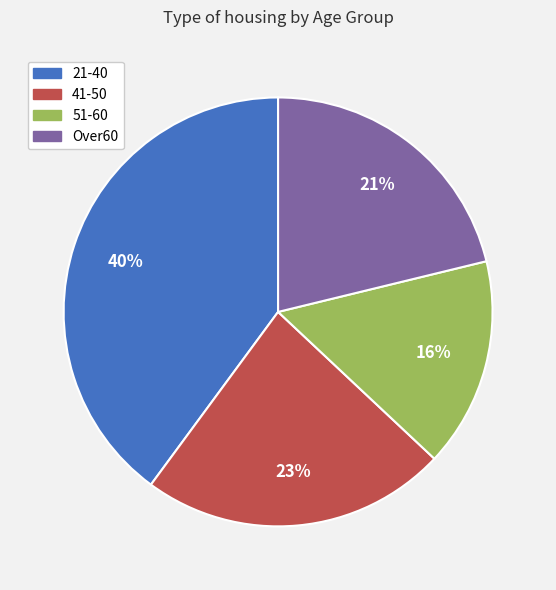

What percentage is the 51-60 slice, to the nearest percent?

16%